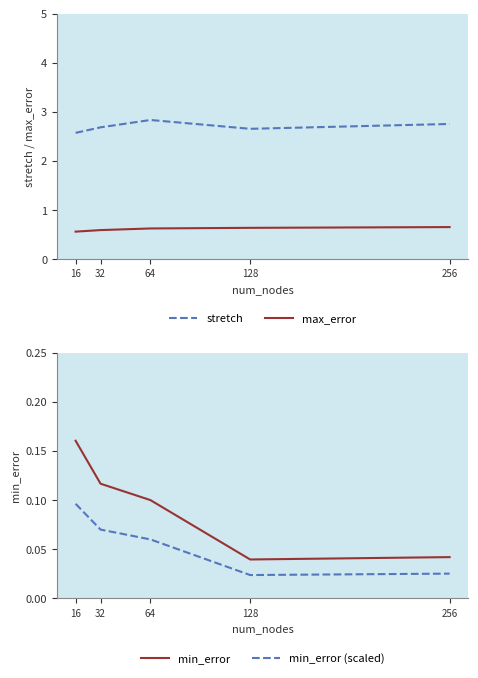

The value of min_error (scaled) at 256 is 0.0. True or false?

True